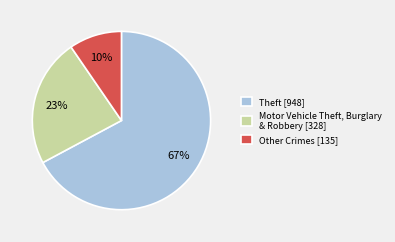

What percentage is the Other Crimes [135] slice, to the nearest percent?

10%